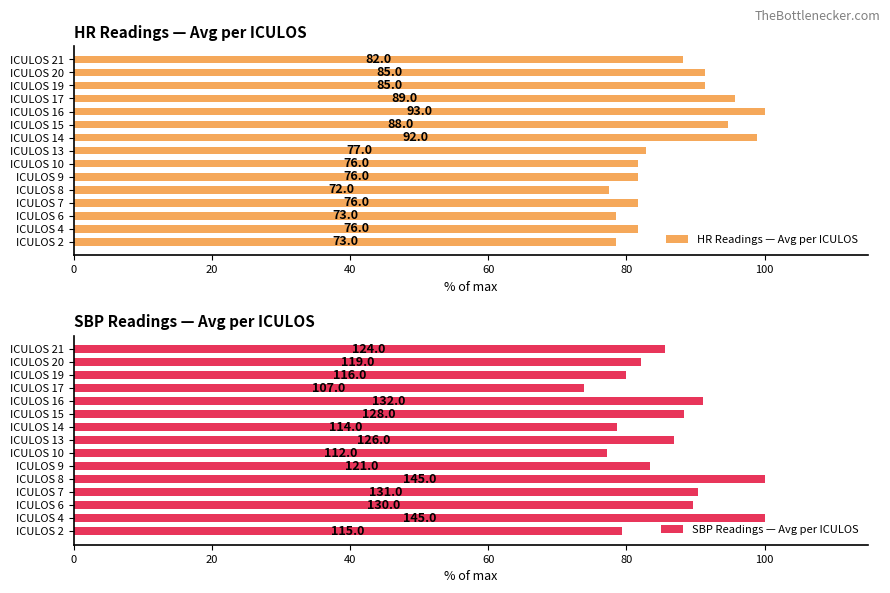

The SBP Readings — Avg per ICULOS series shows 57.7 at ICULOS 21. True or false?

False